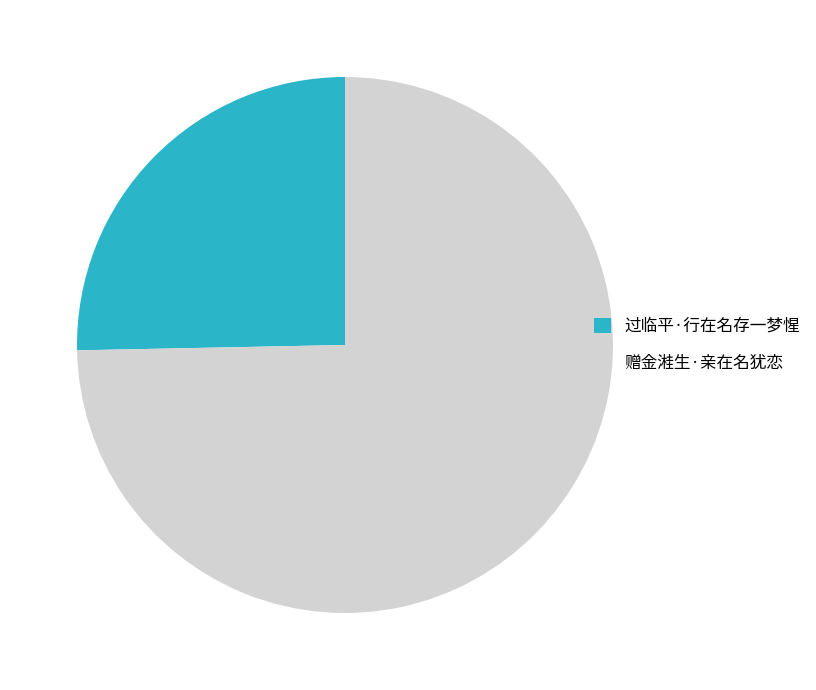

Rank the categories by value from lowest to highest.

过临平·行在名存一梦惺, 赠金溎生·亲在名犹恋